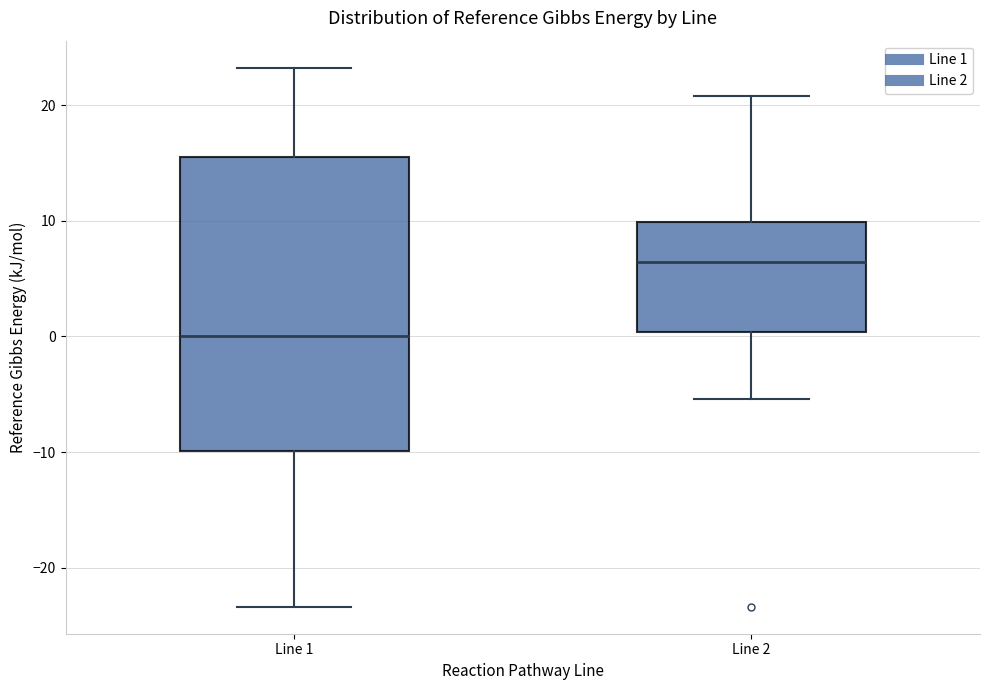

Which box's median line is the highest?

Line 2